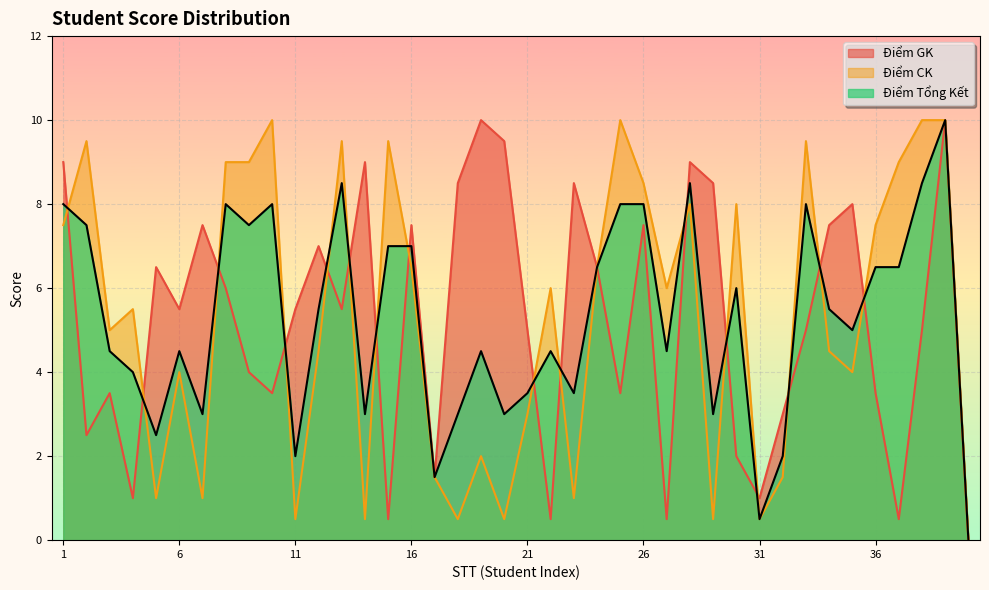

Rank the series by their maximum value, from highest to lowest.

Điểm GK, Điểm CK, Điểm Tổng Kết